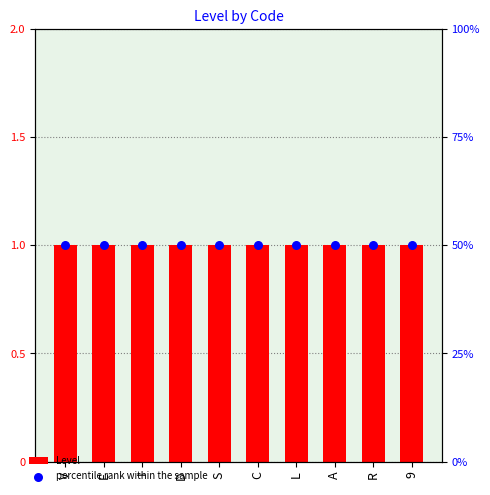

At which category is the sum across all series the highest?

V